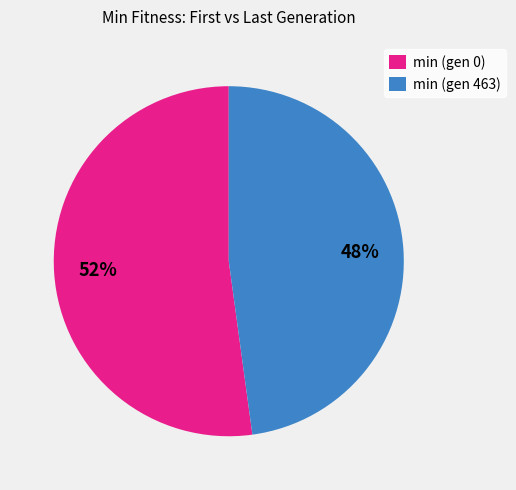

Is it true that min (gen 0) is 52% of the pie?

True